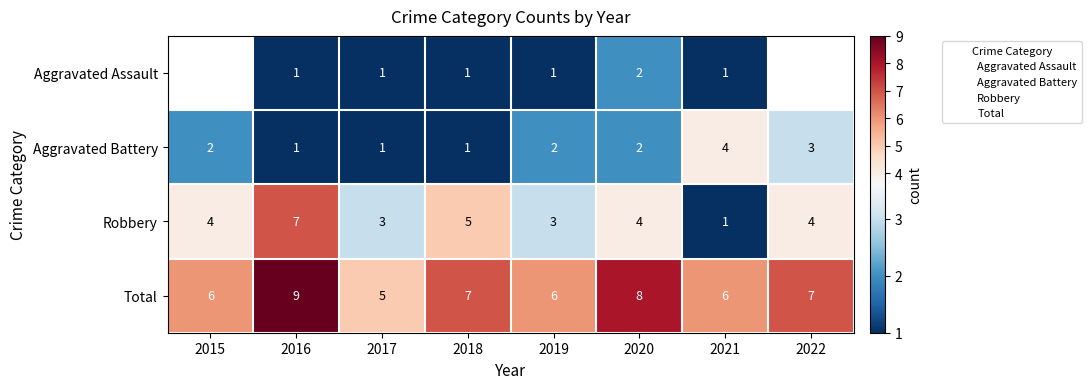

Rank the categories by Robbery value from lowest to highest.

2021, 2017, 2019, 2015, 2020, 2022, 2018, 2016